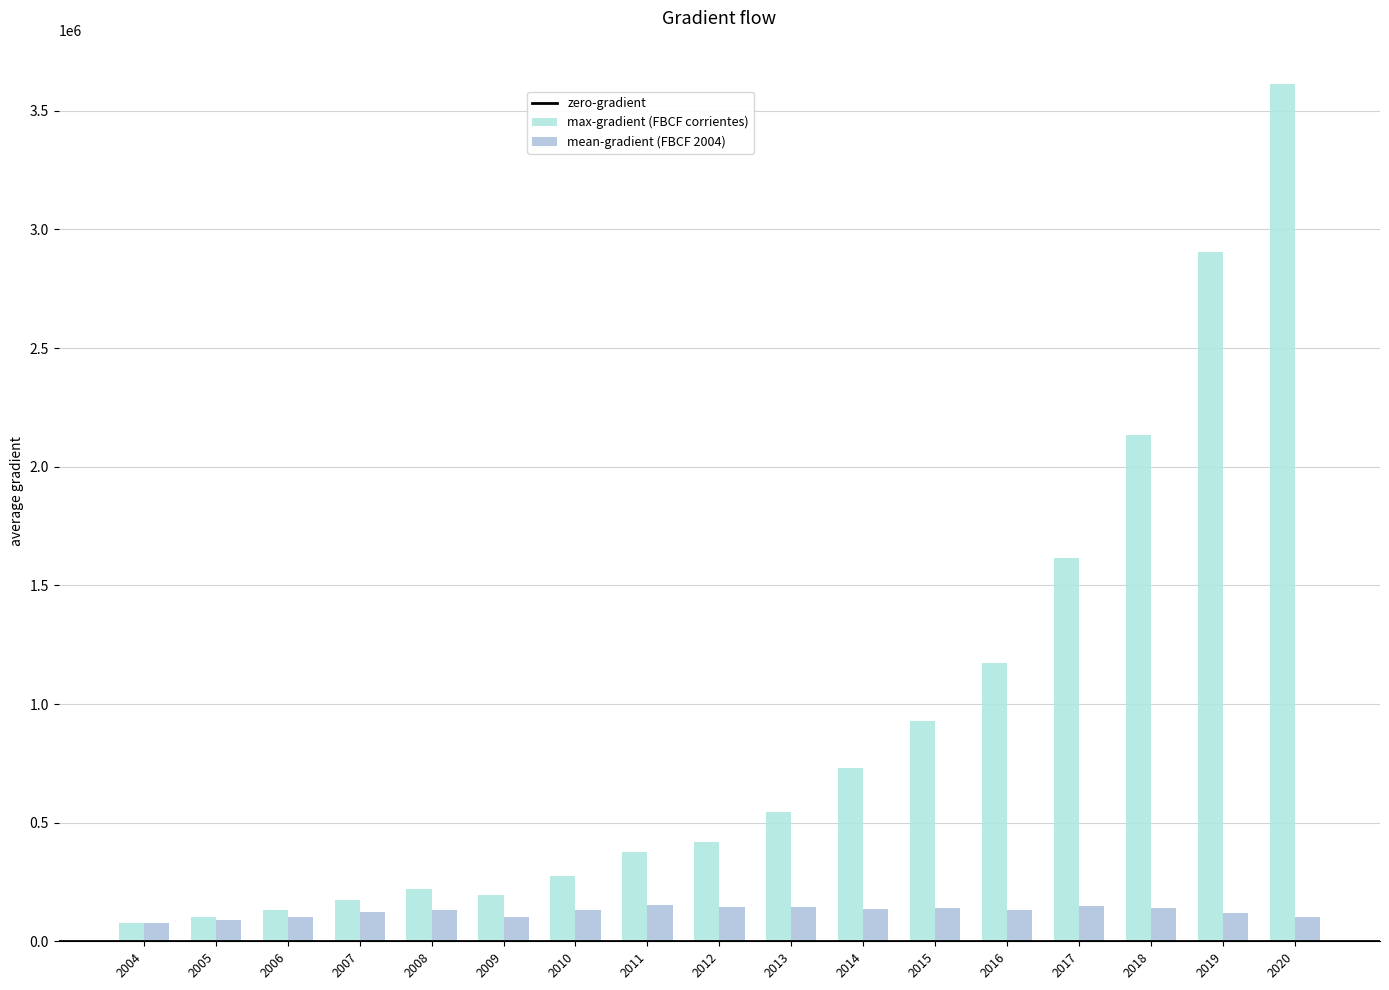

Which series has the largest range (max minus min)?

max-gradient (FBCF corrientes)